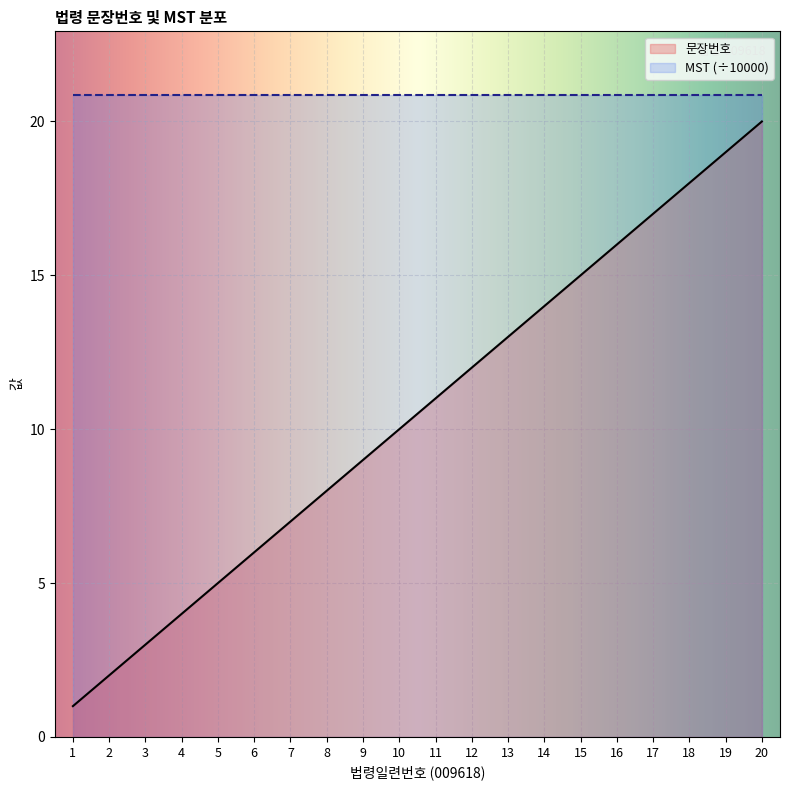

What is the difference between the second highest and minimum values?

18